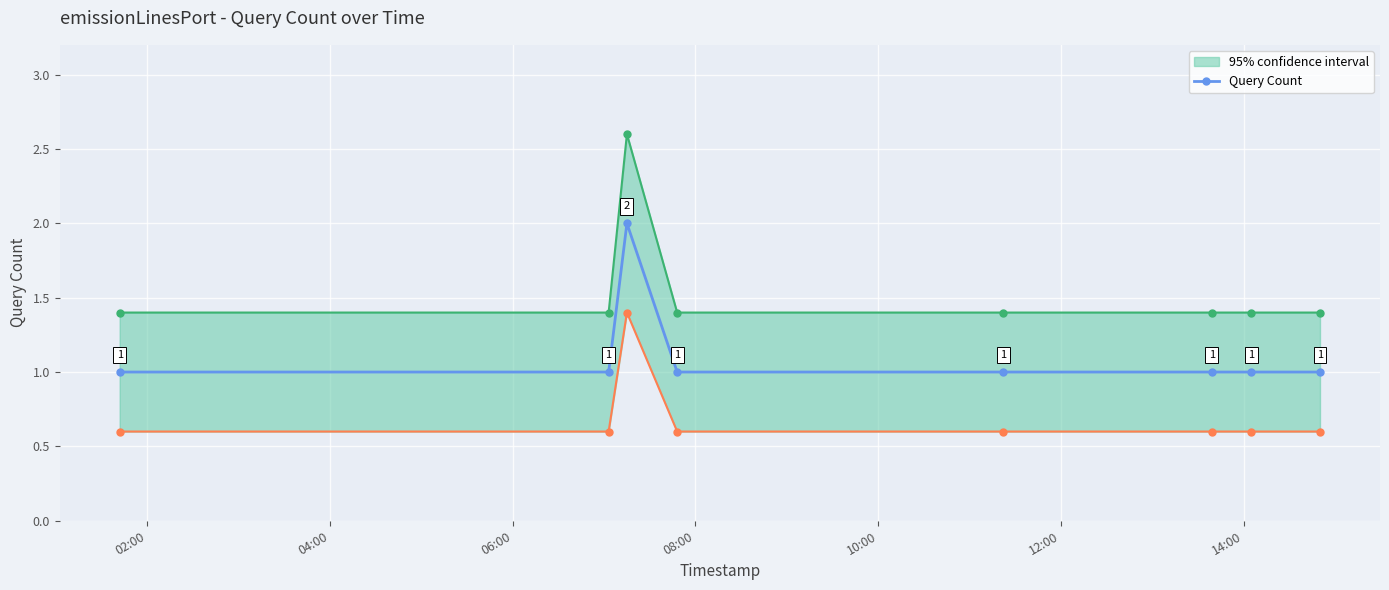

What is the value of the 3rd point from the left?

2